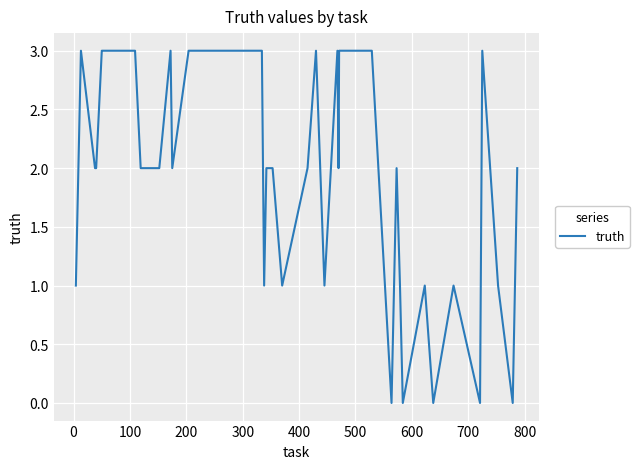

What is the maximum value shown in the chart?

3